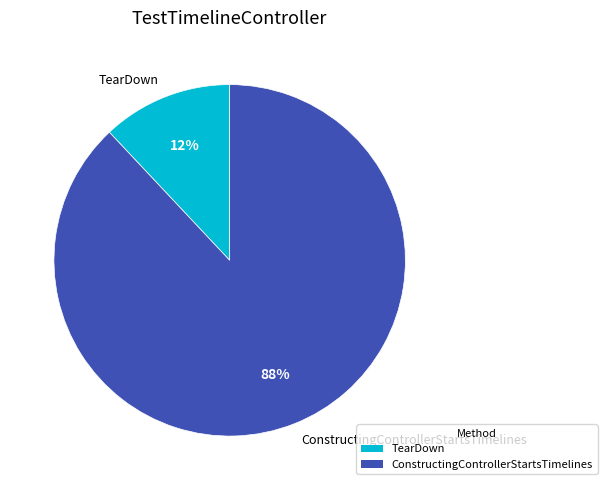

To the nearest percent, what percentage of the pie is TearDown?

12%